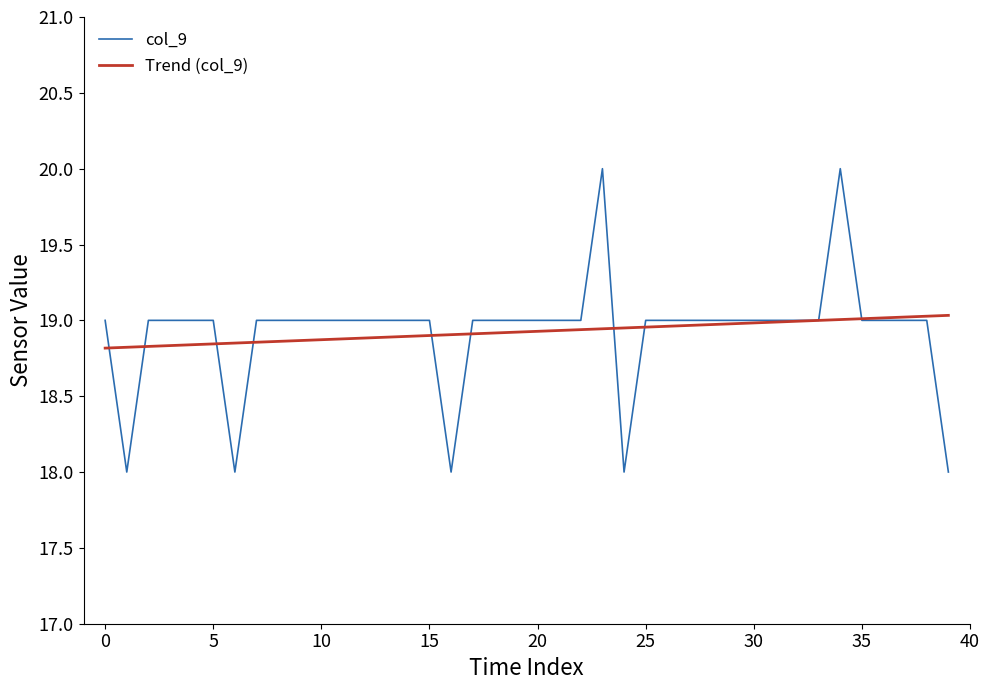

List the series in order of their peak value, lowest first.

Trend (col_9), col_9